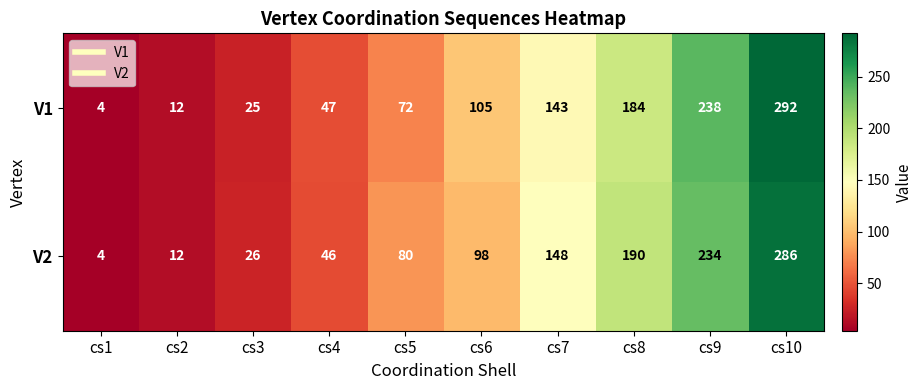

What is the difference between the maximum and second lowest values in the V2 series?

274